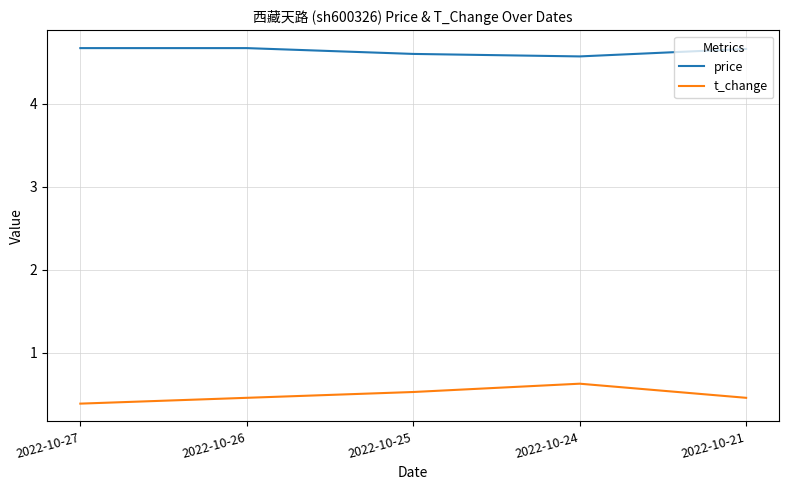

True or false: price and t_change intersect in this chart.

False